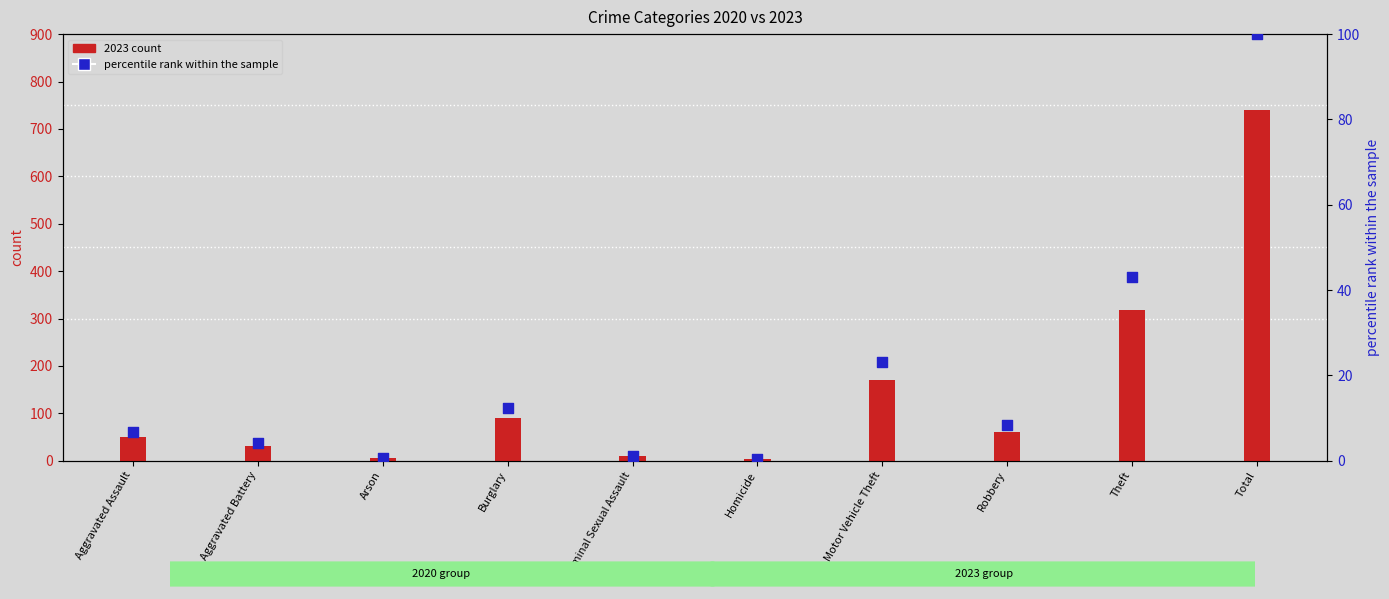

What is the total value across all series at Arson?

5.7